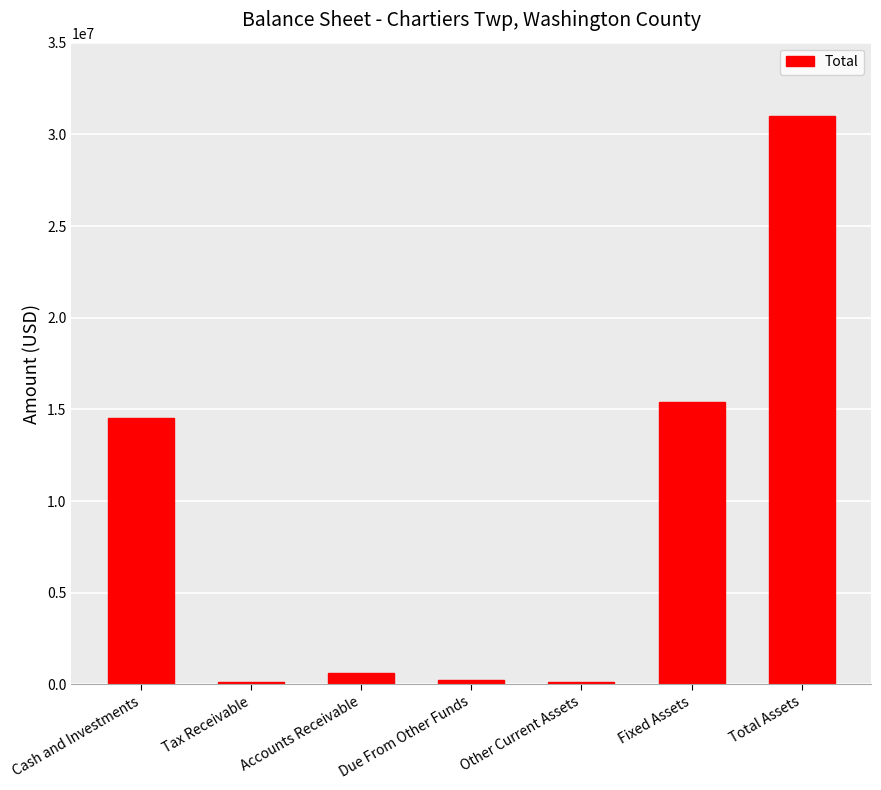

What is the label of the 3rd bar from the right?

Other Current Assets